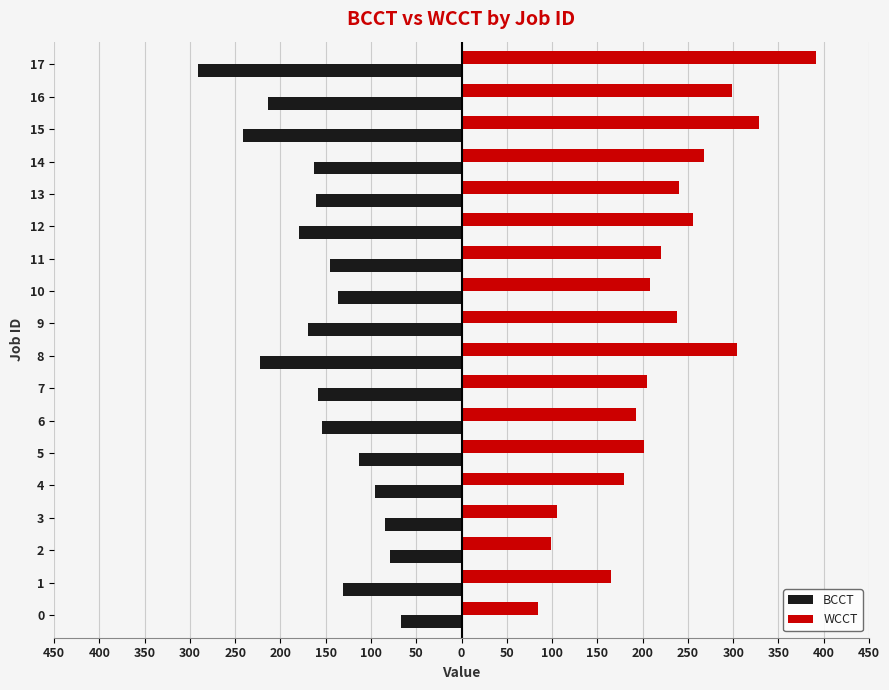

What are all the series names shown in the legend?

BCCT, WCCT